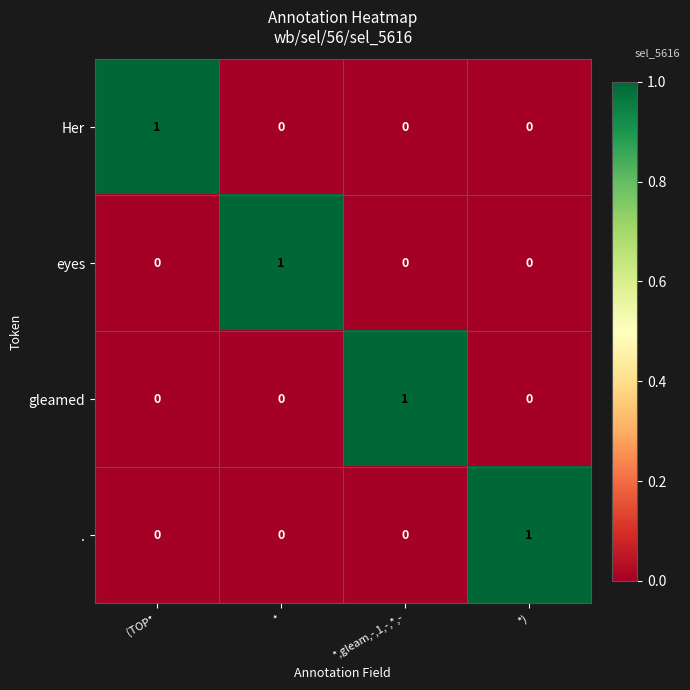

Is it true that gleamed equals 0 at *,gleam,-,1,-,*,-?

False